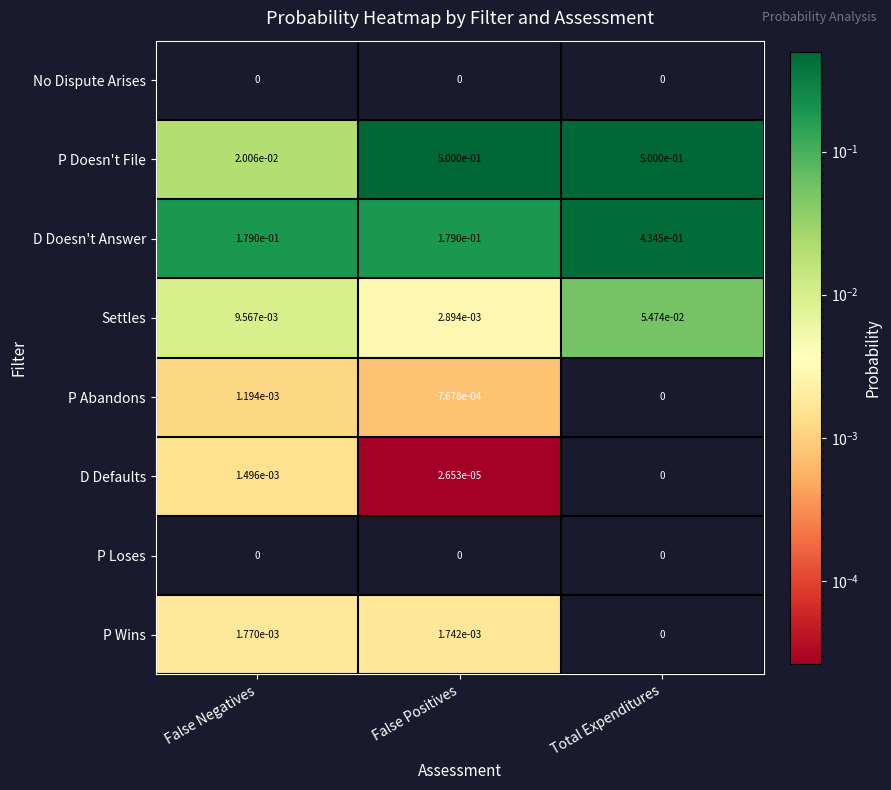

Which series has the largest total across all categories?

P Doesn't File